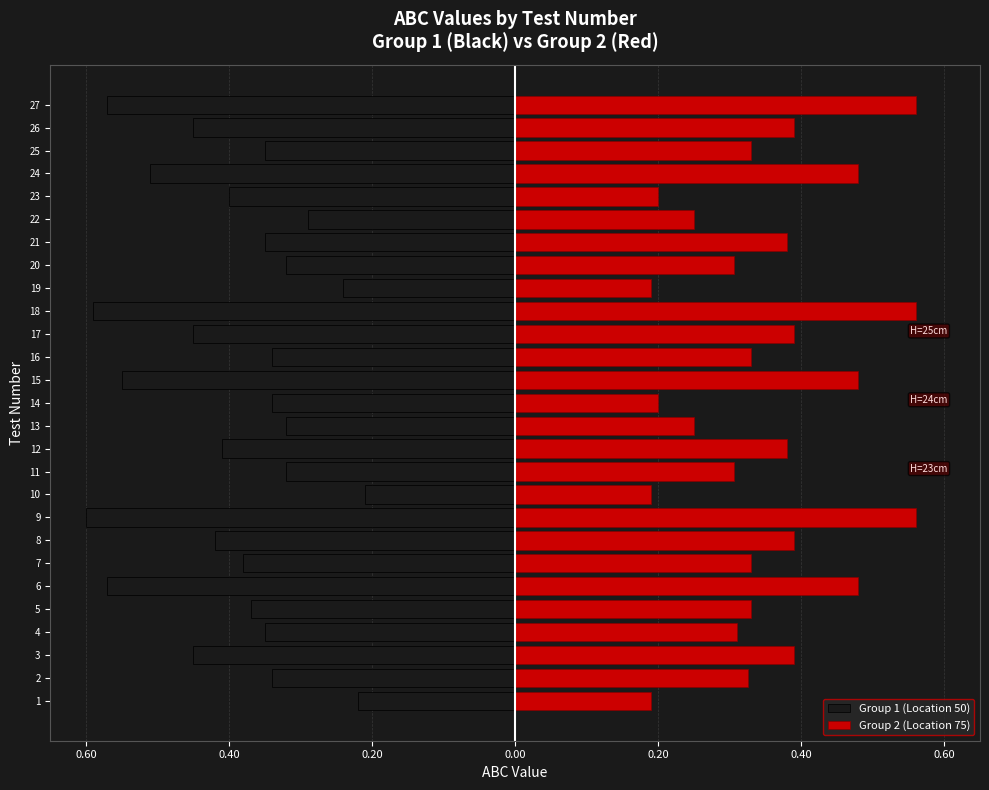

What is the difference between the maximum and minimum values in the Group 1 (Location 50) series?

0.4